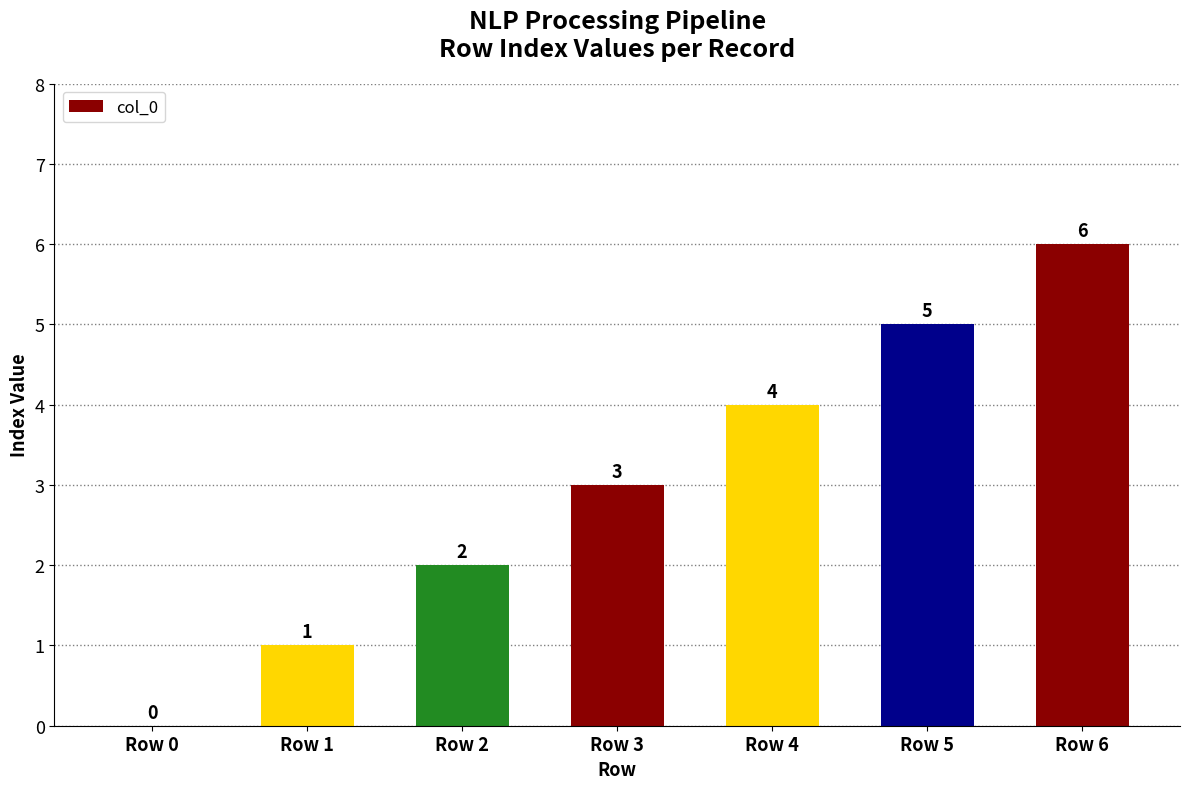

Reading left to right, what are all the values shown in this chart?

0	1	2	3	4	5	6